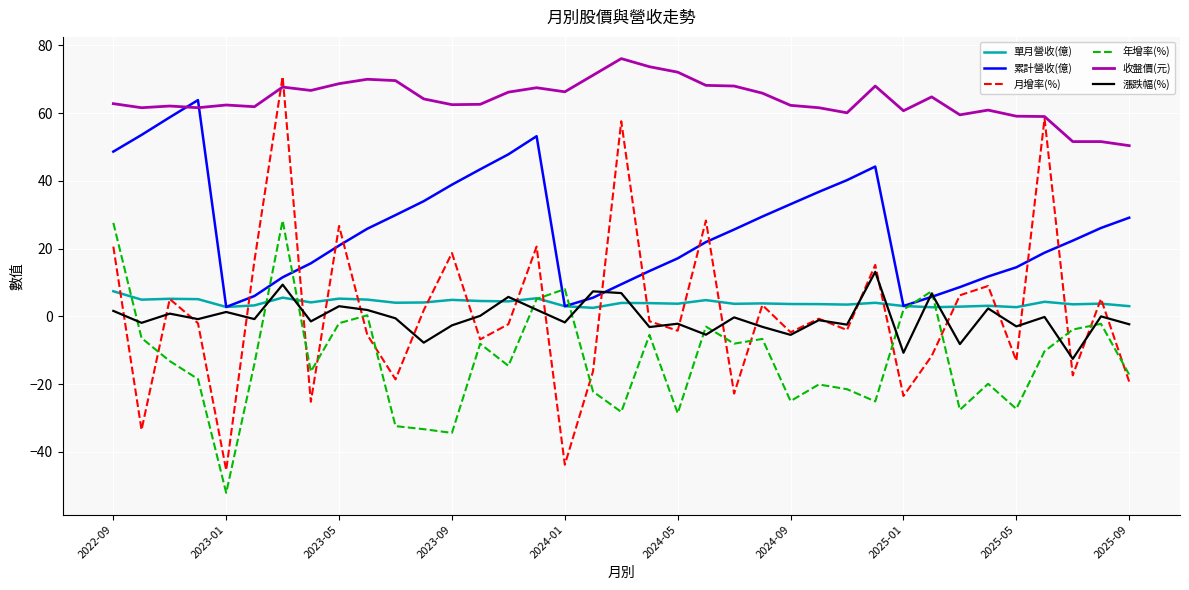

True or false: 單月營收(億) and 收盤價(元) cross at least once.

False